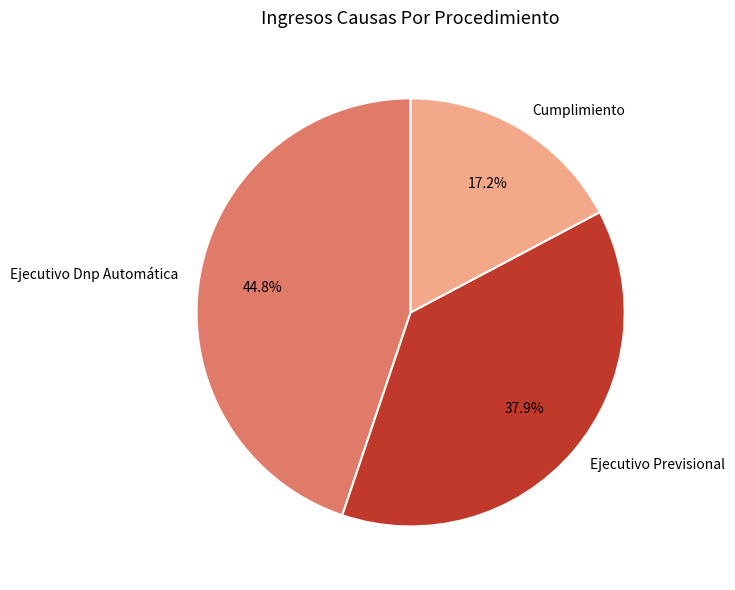

What percentage is the Ejecutivo Previsional slice, to the nearest percent?

38%